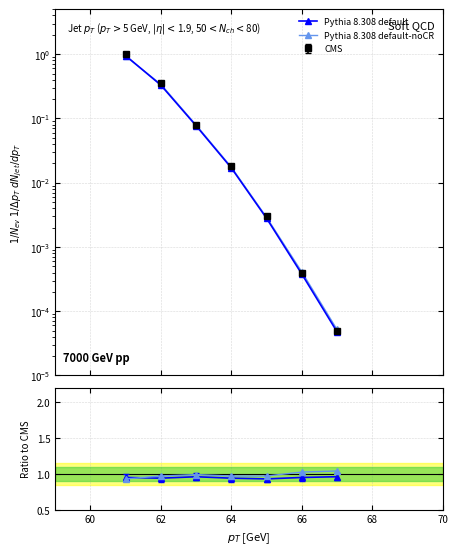

Count the Pythia 8.308 default values in the range 0 to 1.

7